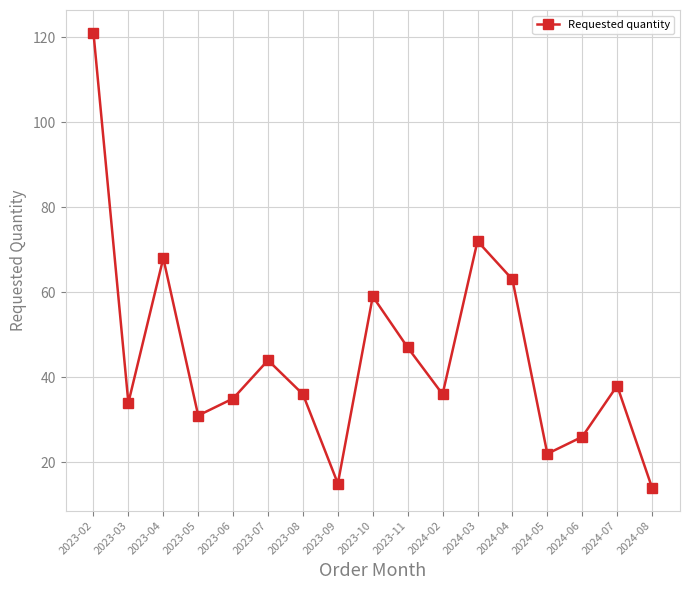

At which label does the data first exceed 36?

2023-02